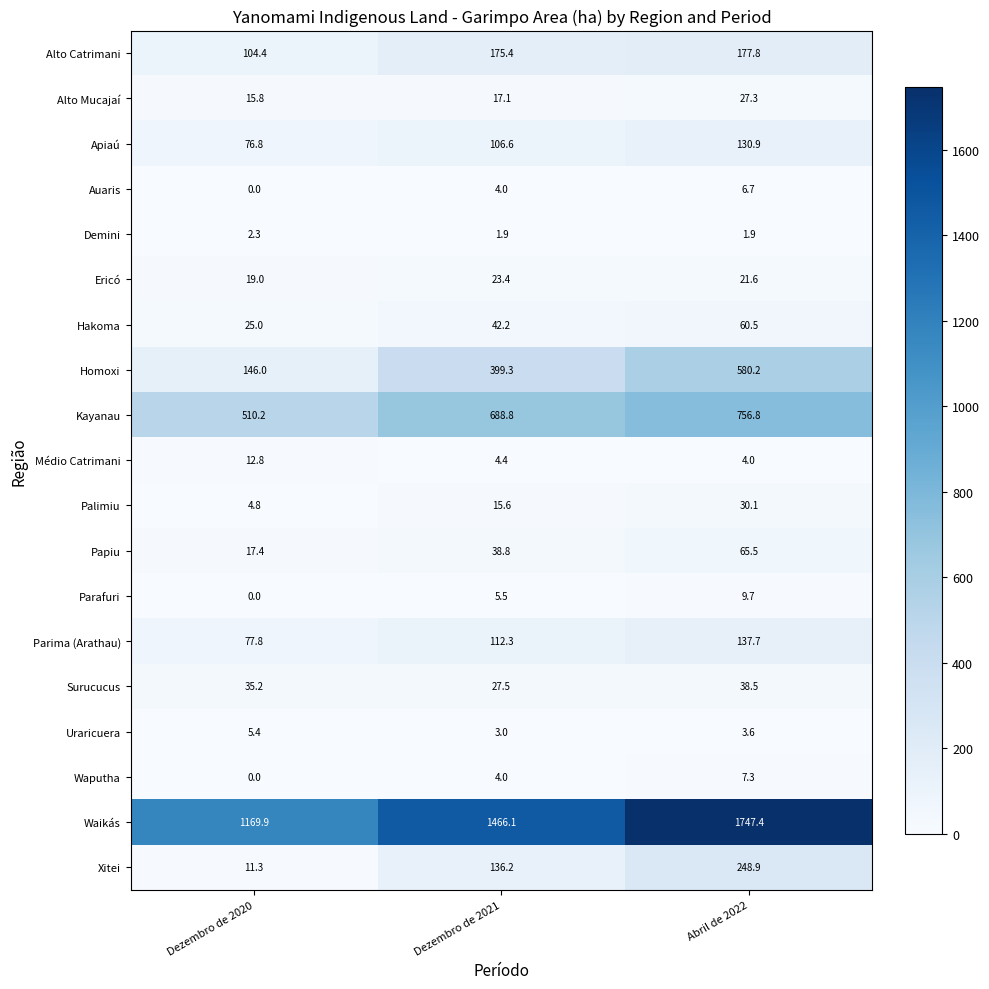

At which category is the sum across all series the highest?

Abril de 2022